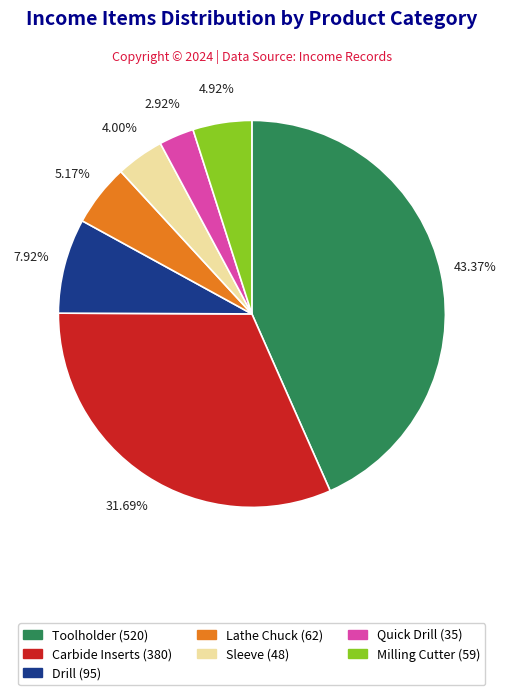

Which category has the smallest portion of the pie?

Quick Drill